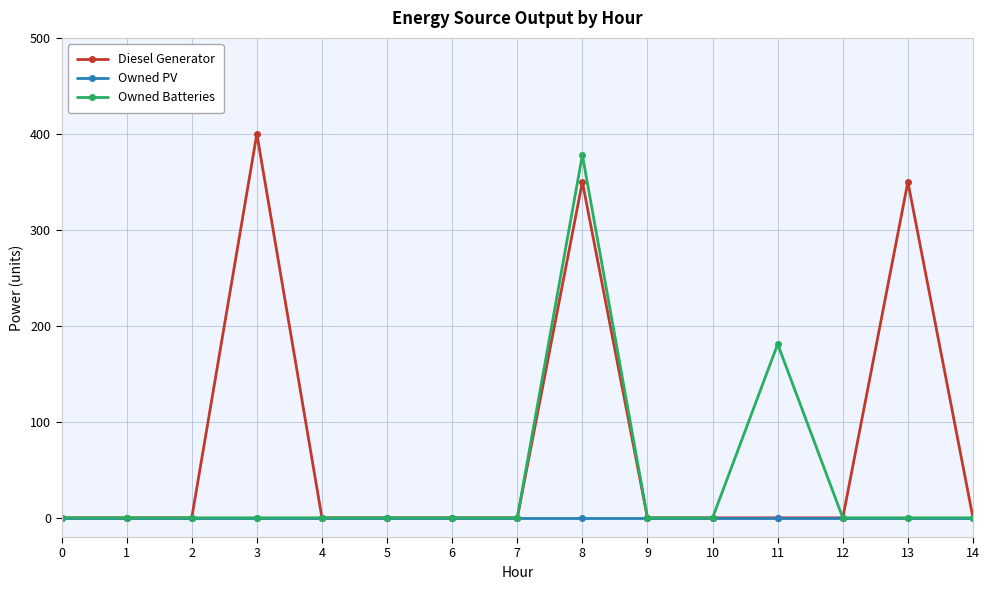

The Diesel Generator series shows 400 at 3. True or false?

True